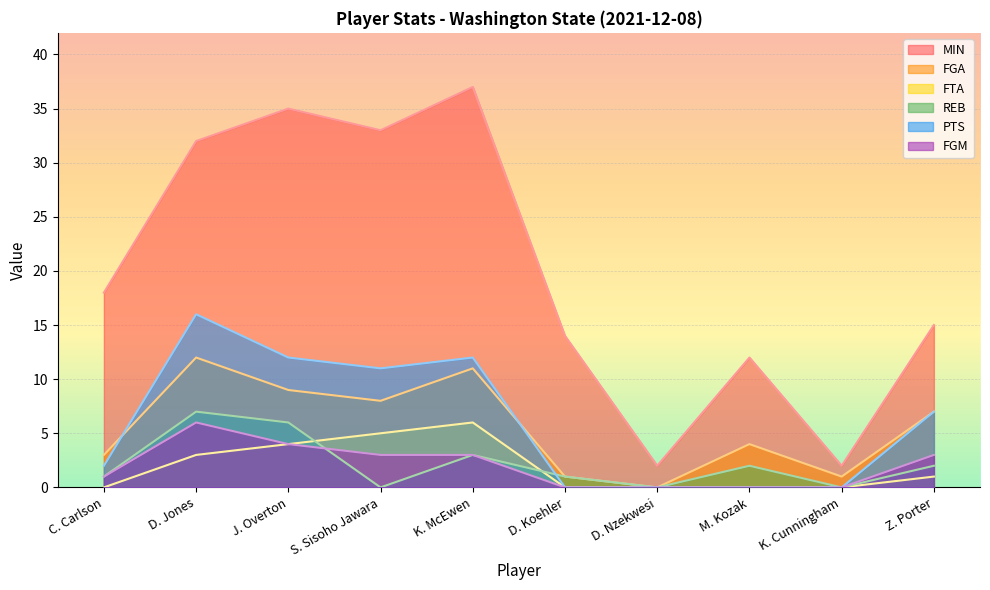

Where is FGM nearest to the value 3?

S. Sisoho Jawara